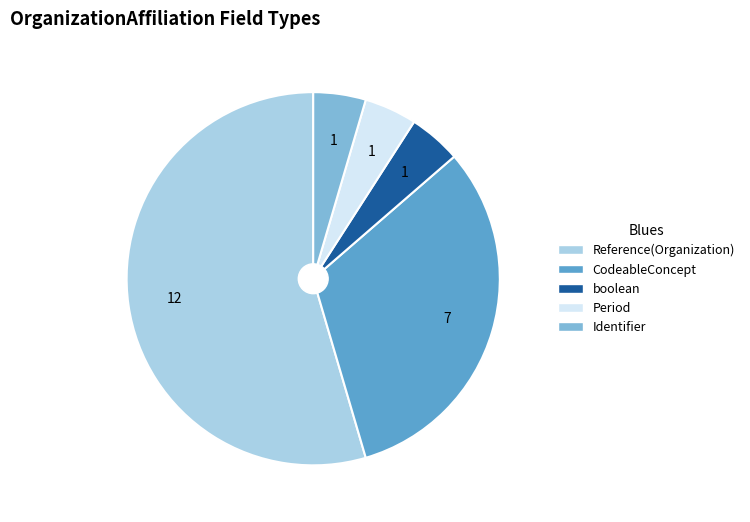

Is the sum of Reference(Organization) and Identifier greater than half?

Yes